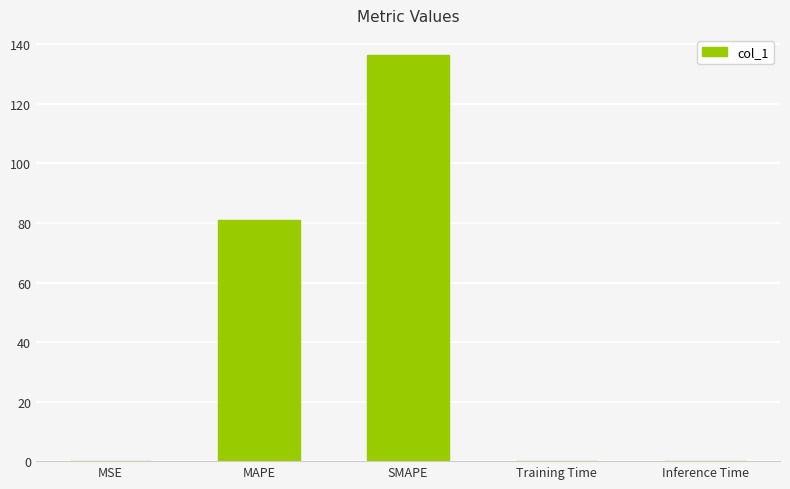

The value at SMAPE is 136.4. True or false?

True